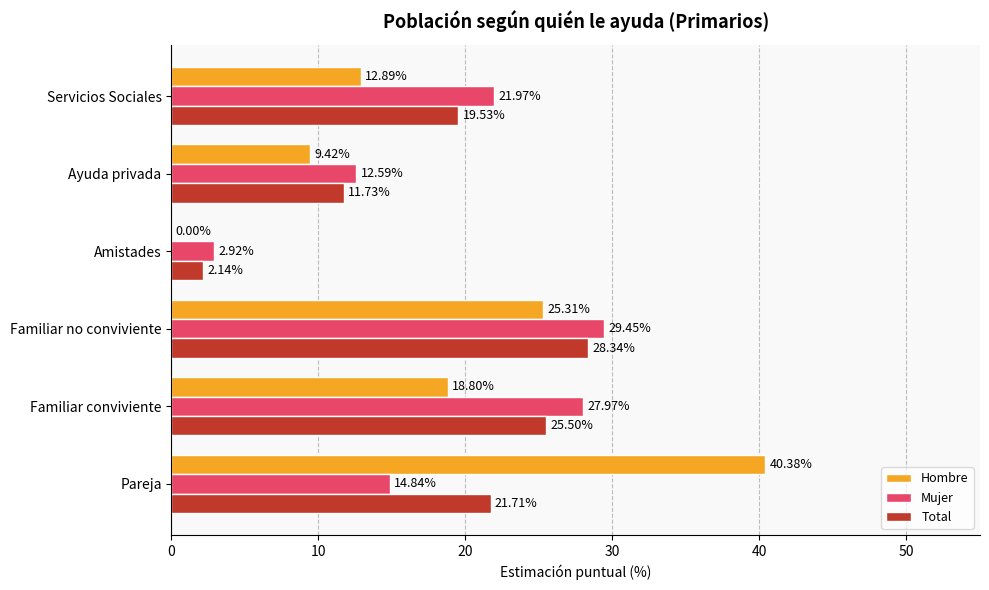

At which category is the sum across all series the highest?

Familiar no conviviente